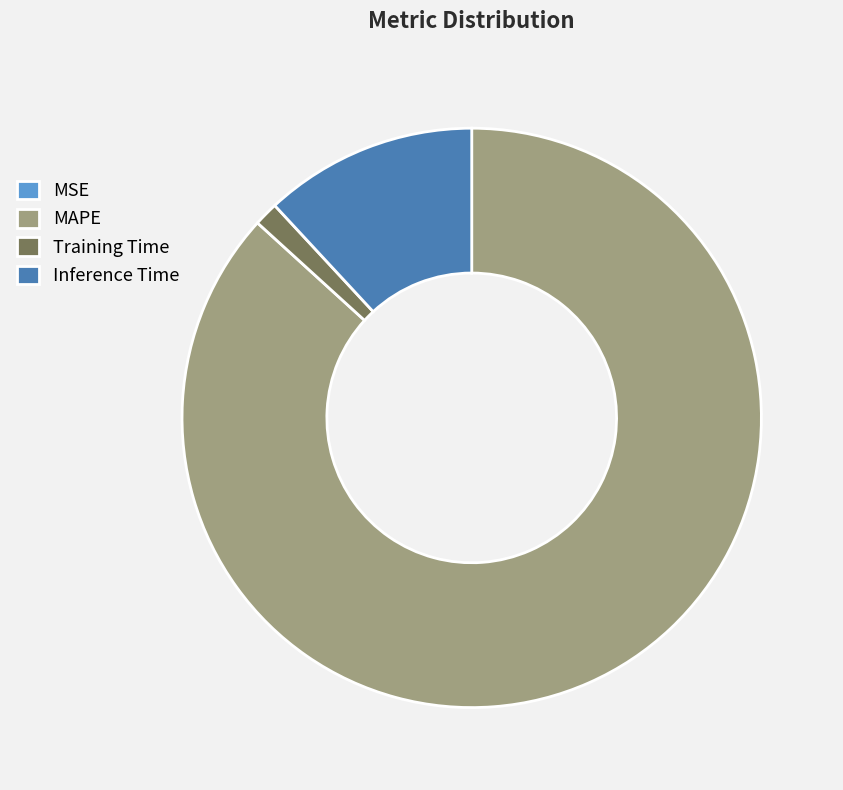

Is it true that Training Time is 1% of the pie?

True